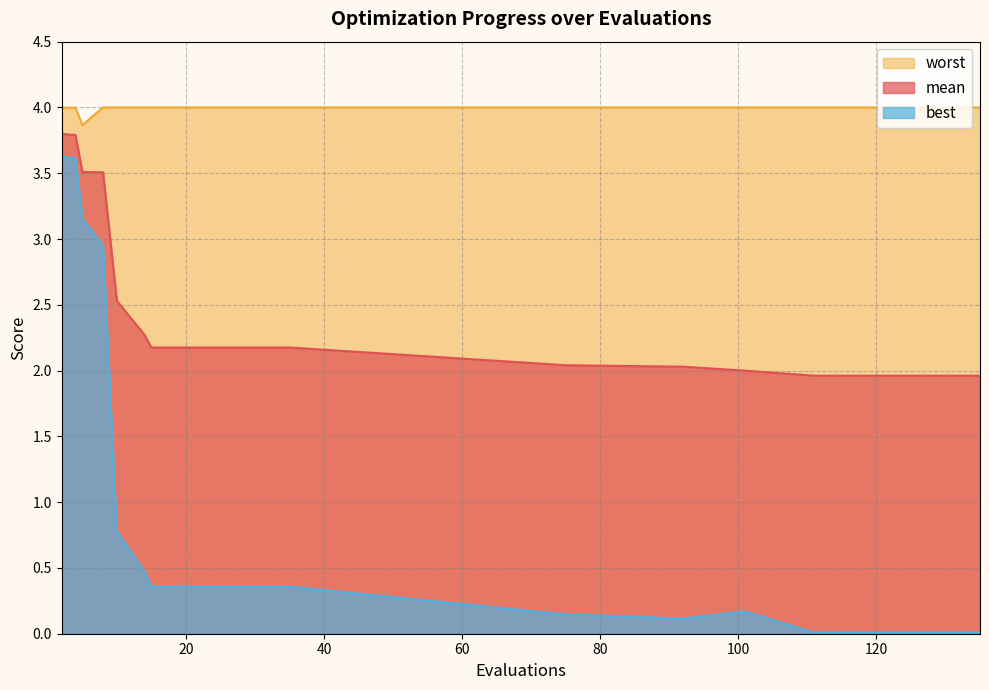

Does the chart have visible grid lines?

Yes